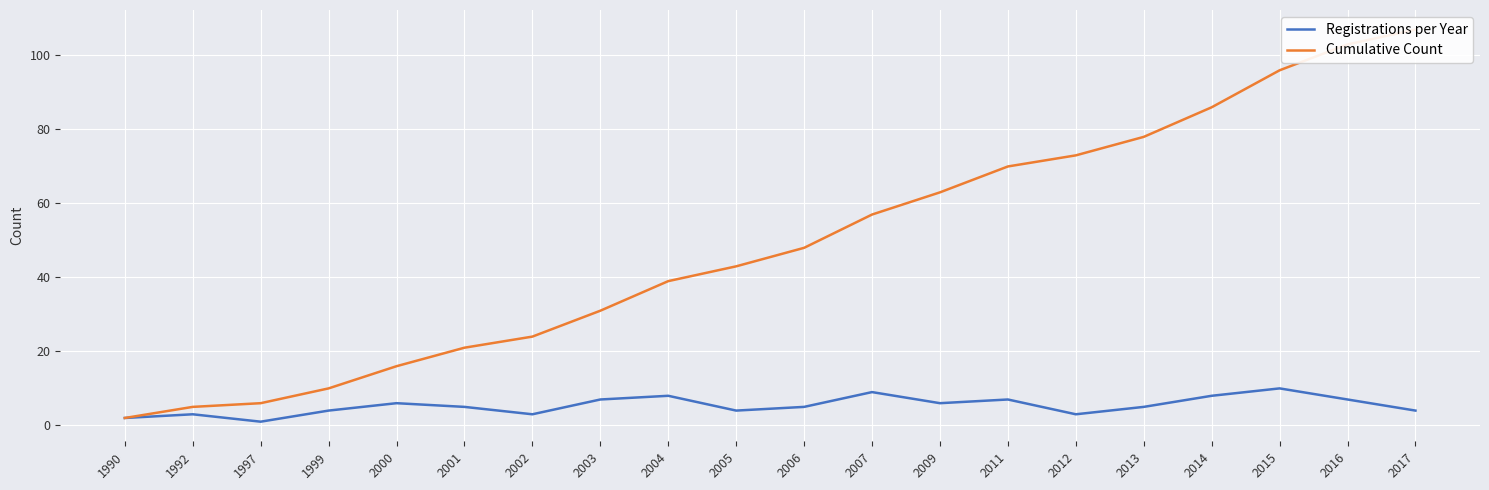

What is the difference between the second highest and minimum values in the Cumulative Count series?

101